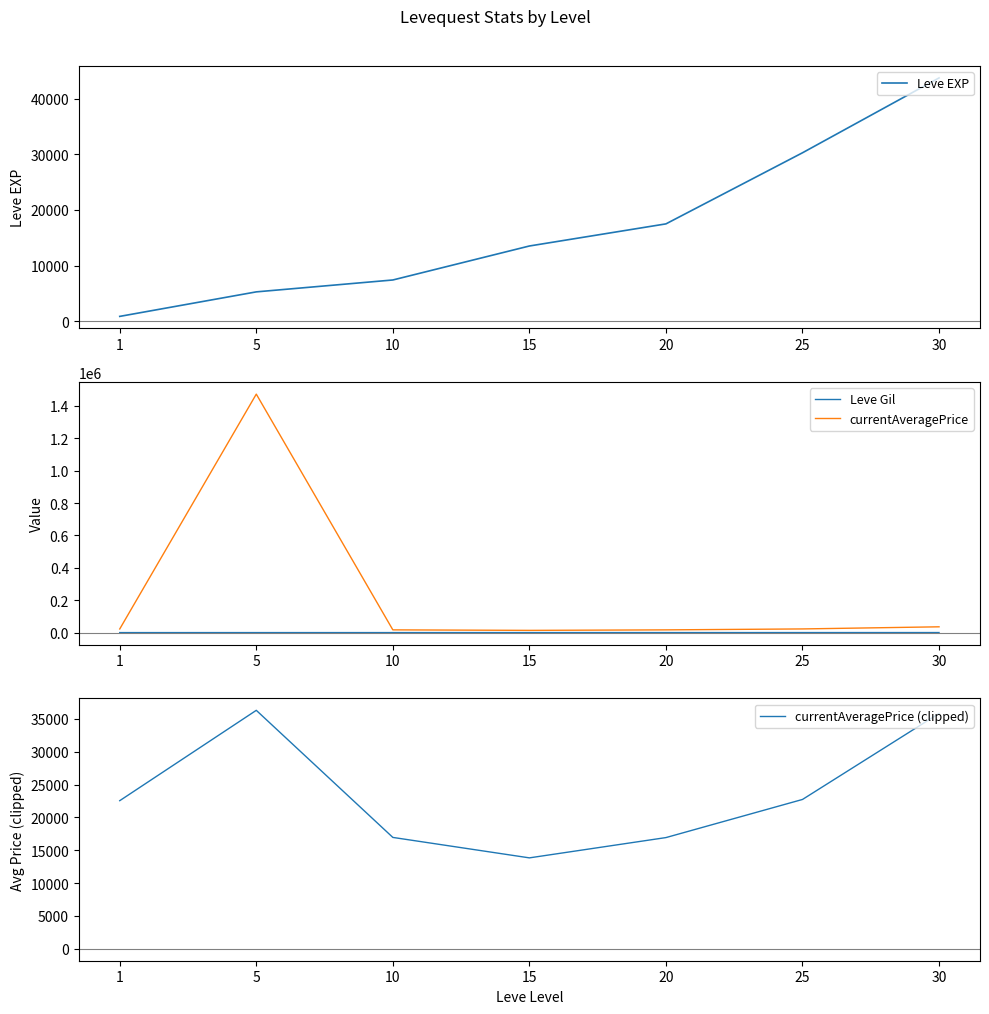

Rank the categories by Leve Gil value from highest to lowest.

30, 25, 15, 20, 10, 5, 1